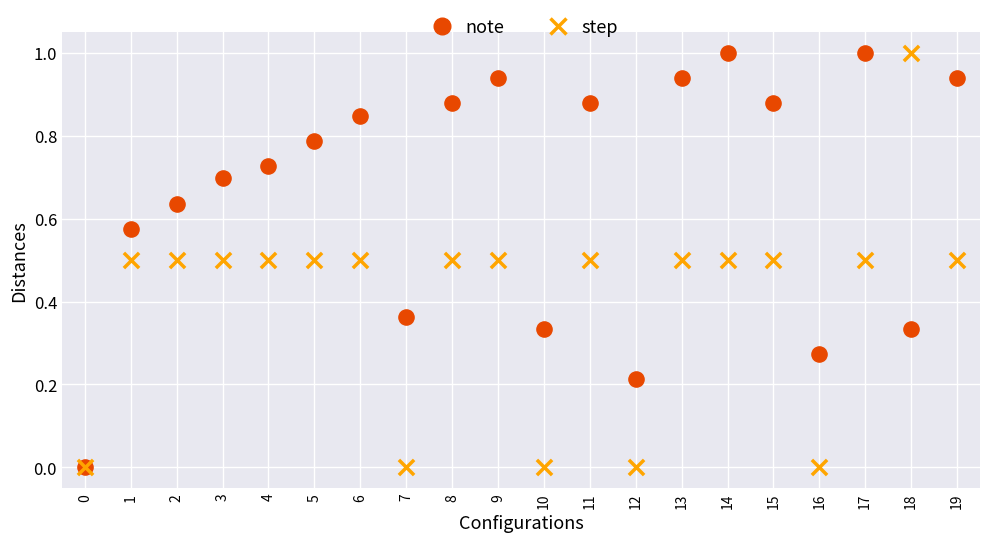

What are all the series names shown in the legend?

note, step